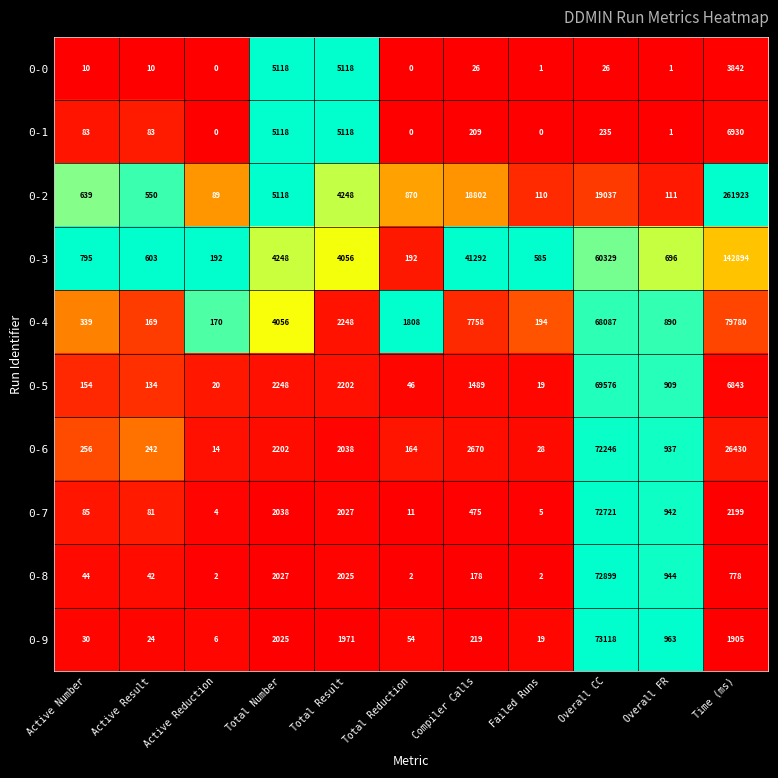

Which series has the largest range (max minus min)?

0-2